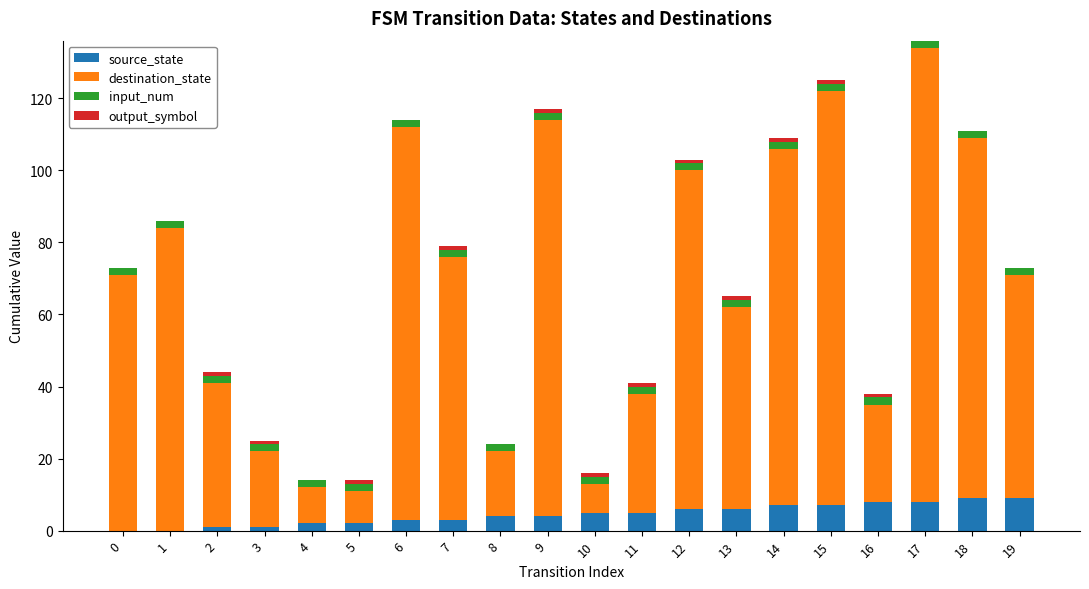

Count the number of data series in this chart.

4